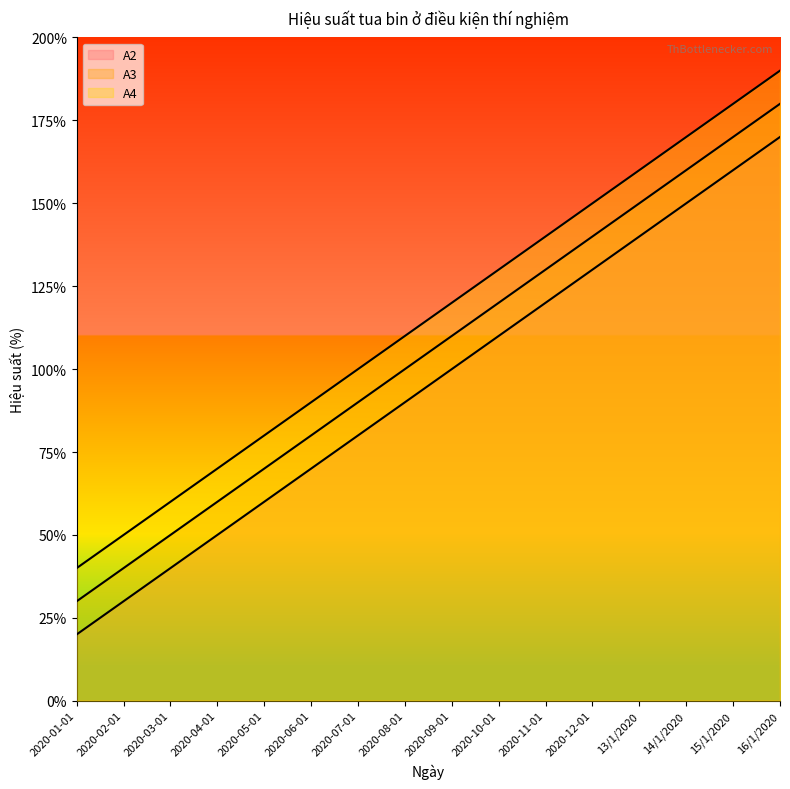

True or false: A2 and A4 intersect in this chart.

False